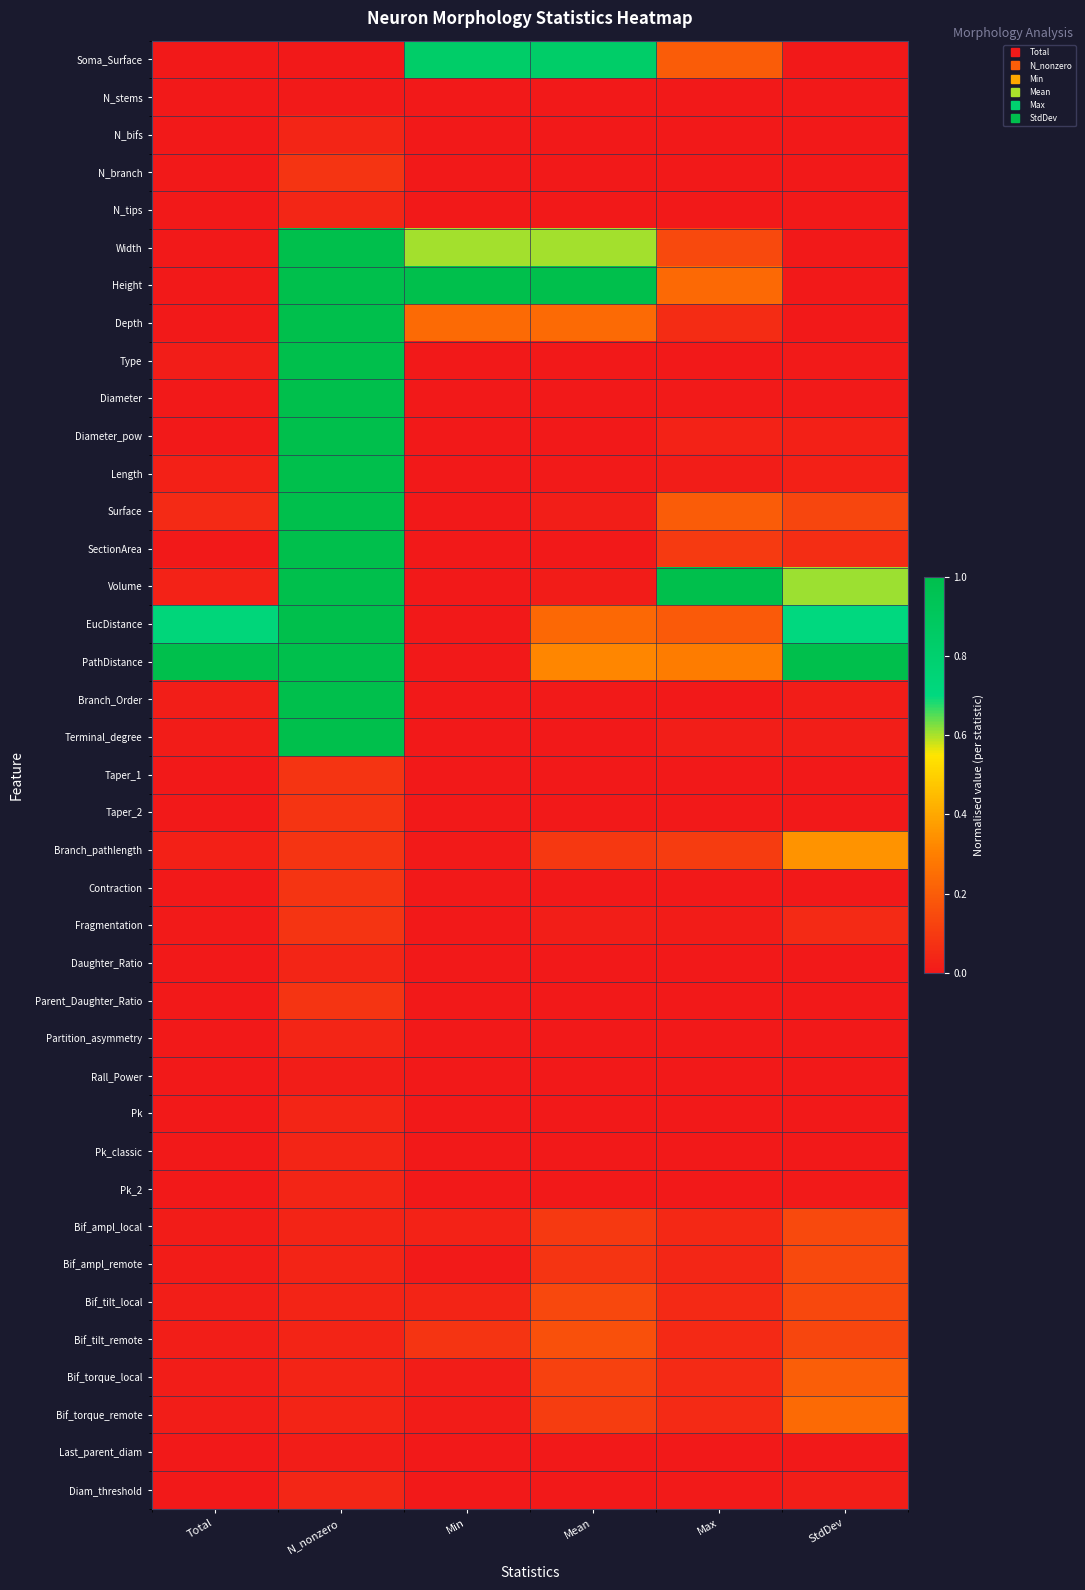

At Total, list the series in order from smallest to largest.

Taper_1, N_stems, Last_parent_diam, Rall_Power, Partition_asymmetry, Taper_2, N_bifs, N_tips, Pk_2, Pk_classic, Diam_threshold, Daughter_Ratio, Pk, Parent_Daughter_Ratio, Contraction, N_branch, Depth, Width, Height, Diameter, Diameter_pow, Soma_Surface, SectionArea, Fragmentation, Terminal_degree, Bif_ampl_remote, Bif_ampl_local, Type, Bif_torque_remote, Bif_torque_local, Bif_tilt_local, Branch_Order, Bif_tilt_remote, Branch_pathlength, Length, Volume, Surface, EucDistance, PathDistance